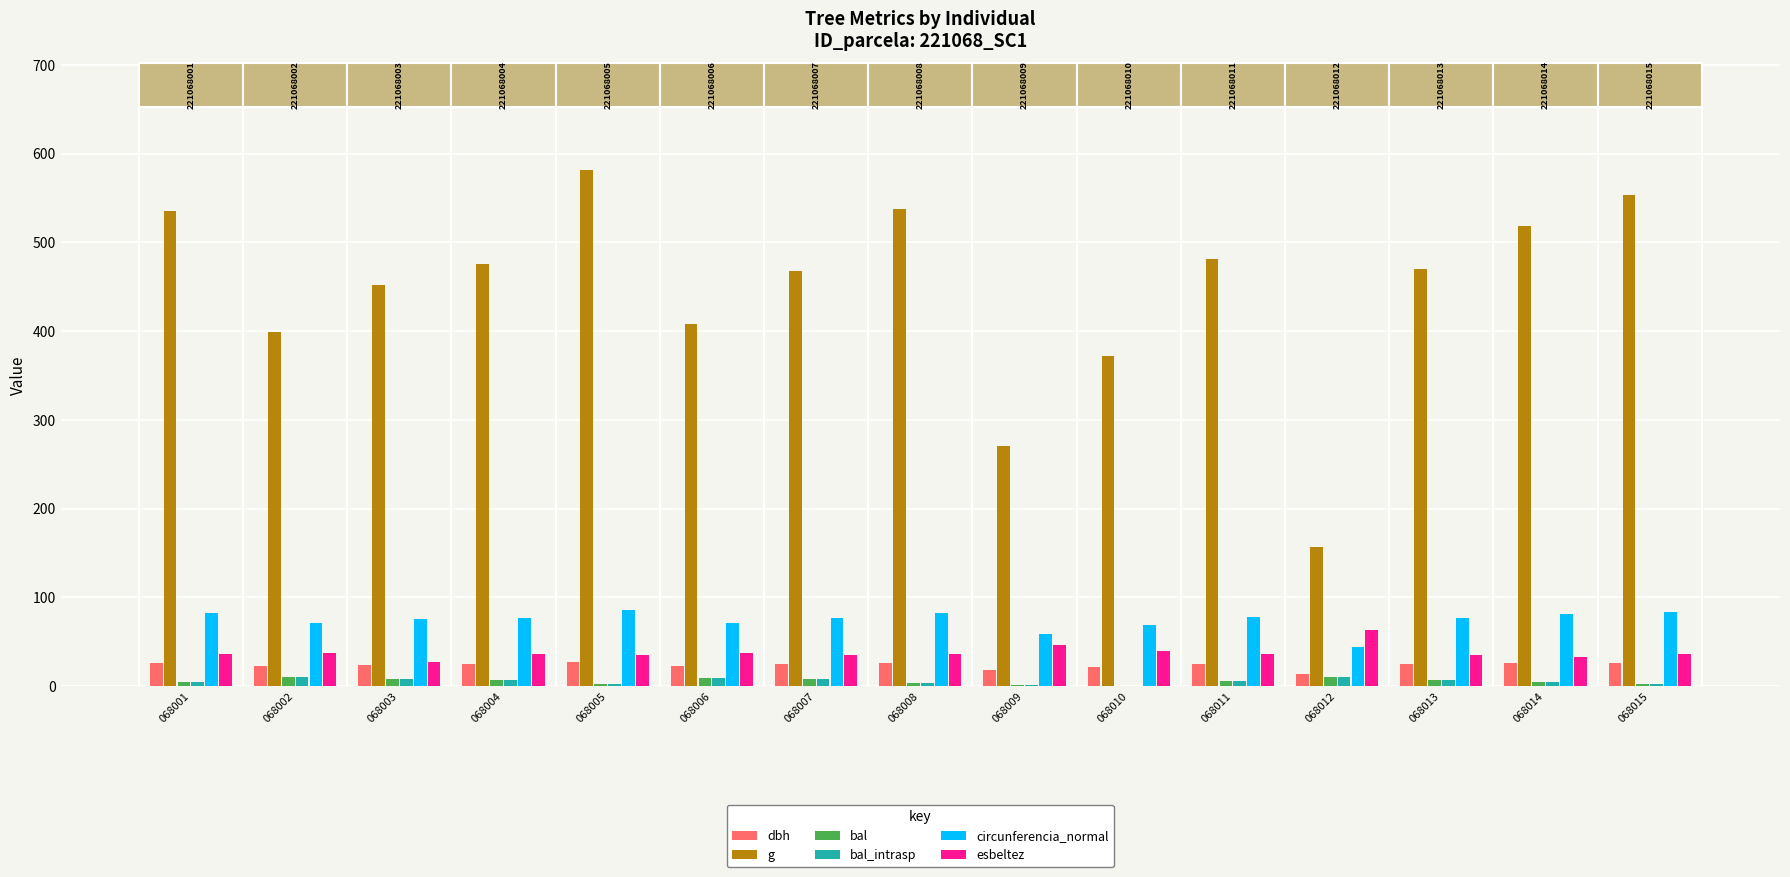

What are all the series names shown in the legend?

dbh, g, bal, bal_intrasp, circunferencia_normal, esbeltez